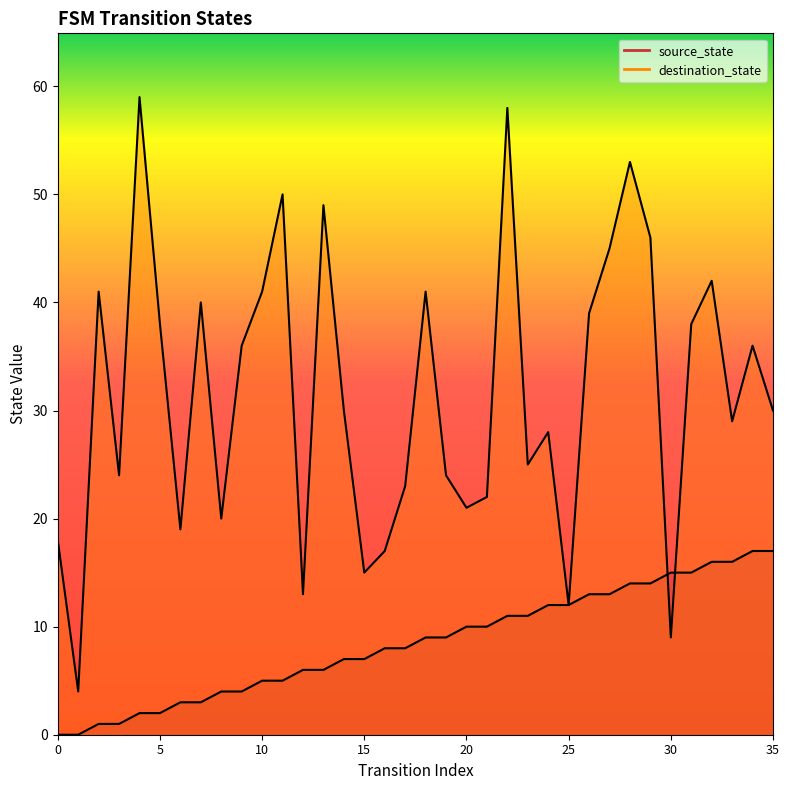

At 16, list the series in order from largest to smallest.

destination_state, source_state